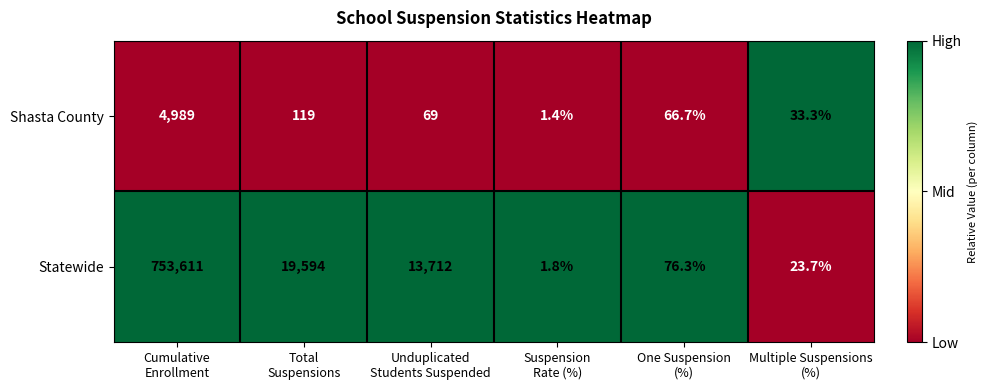

List the series in order of their peak value, lowest first.

Shasta County, Statewide